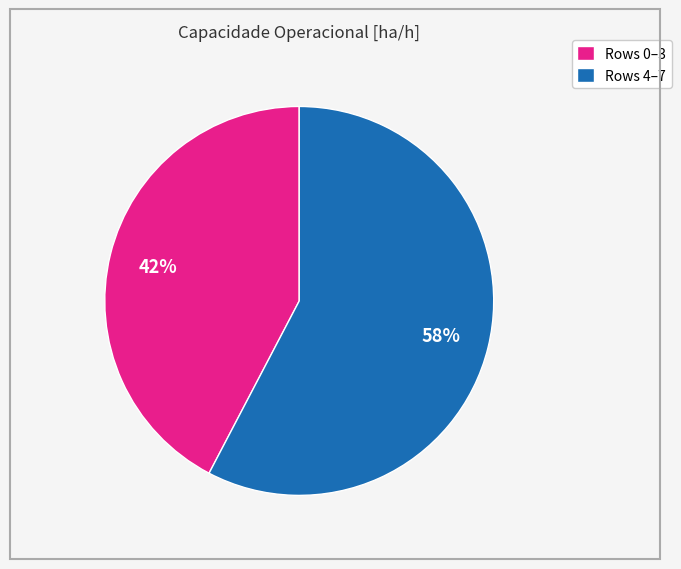

Does any single category account for the majority?

Yes